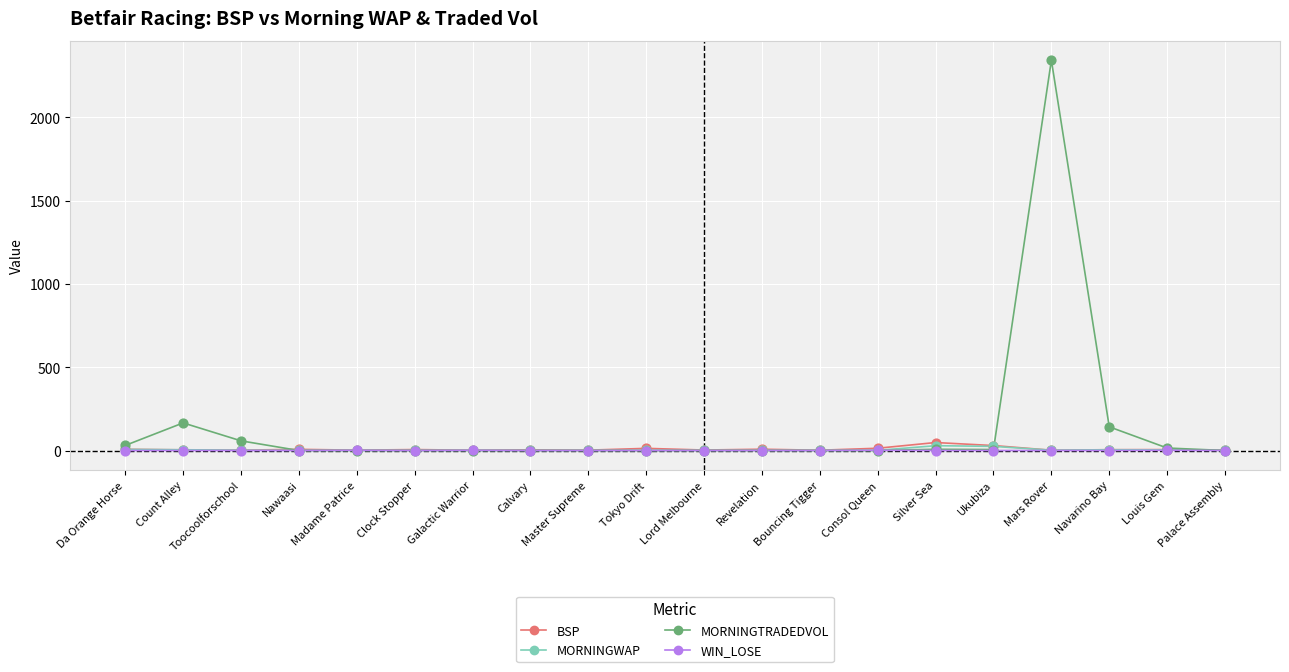

What is the total value across all series at Master Supreme?

3.2